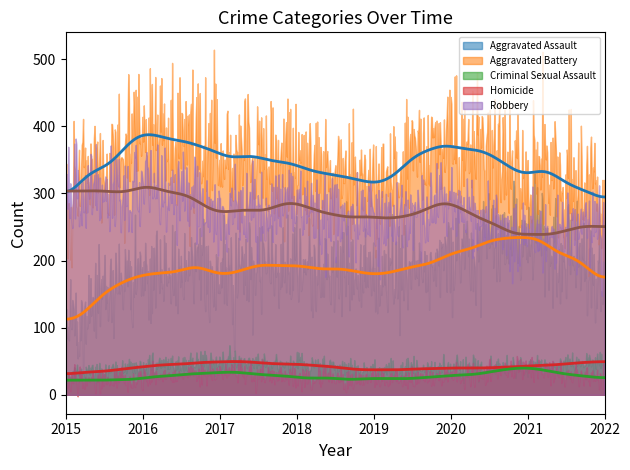

List the series in order of their peak value, highest first.

Aggravated Battery, Robbery, Aggravated Assault, Criminal Sexual Assault, Homicide